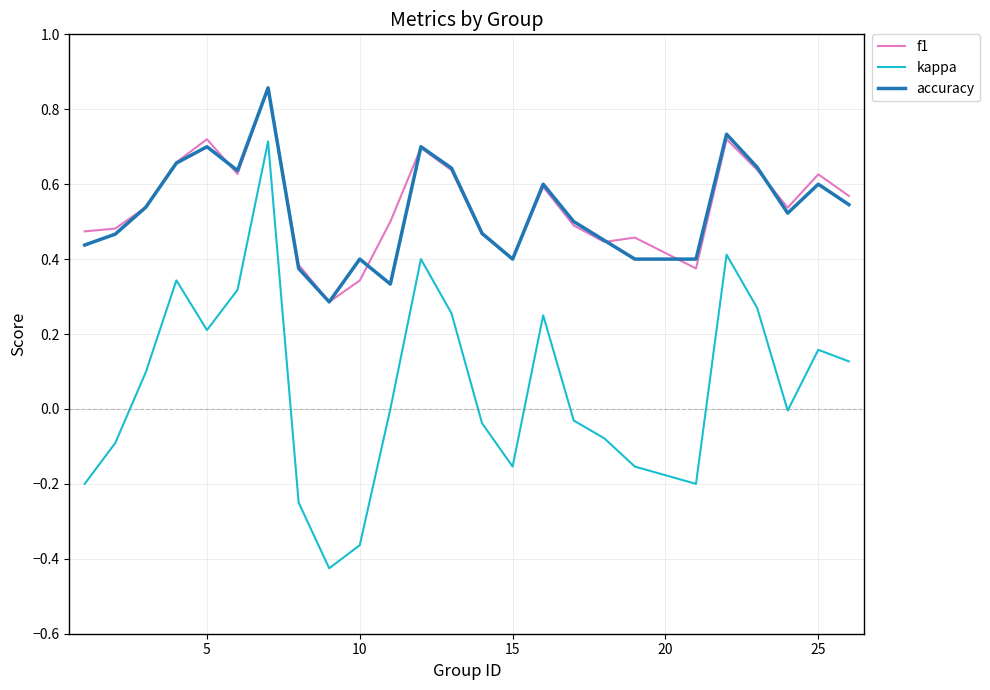

Which series has the largest range (max minus min)?

kappa